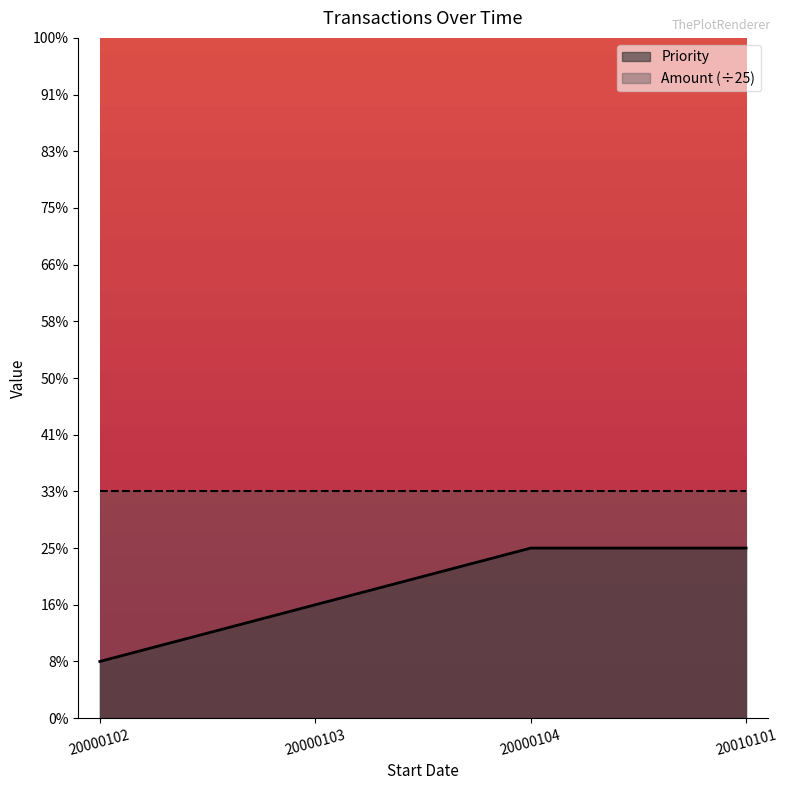

What is the value of the 4th point from the left?

3